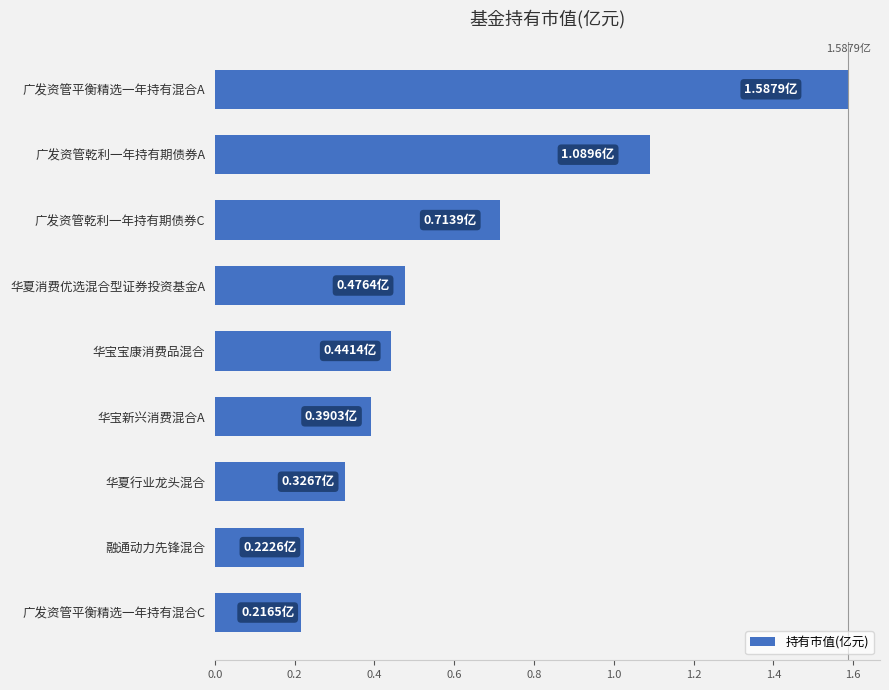

What is the difference between the maximum and minimum values?

1.4